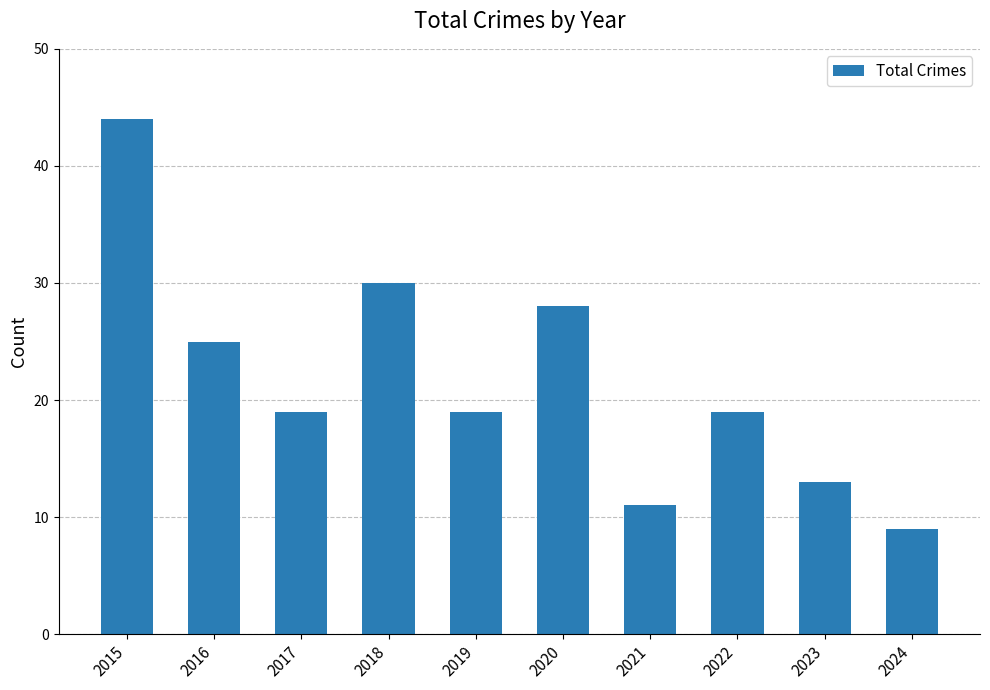

Read the value at 2018, to the nearest 5.

30